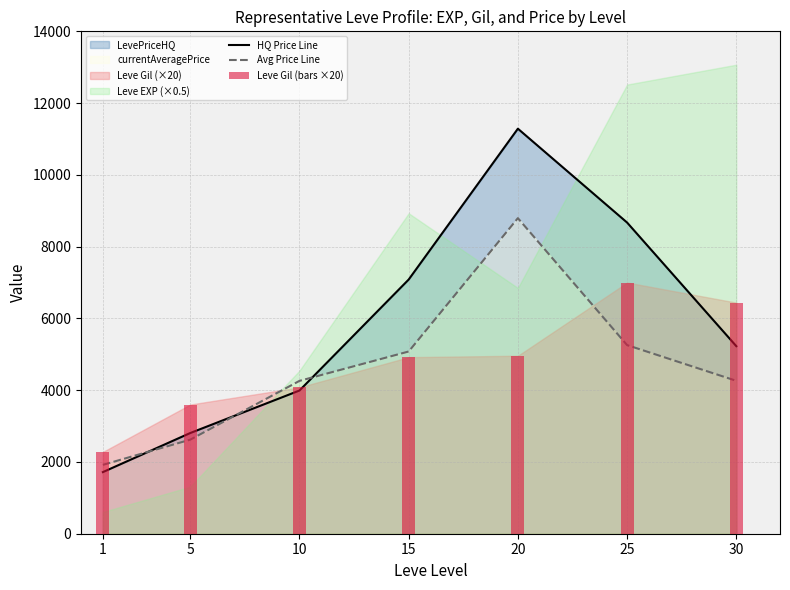

Which series changed the most between 1 and 20?

HQ Price Line